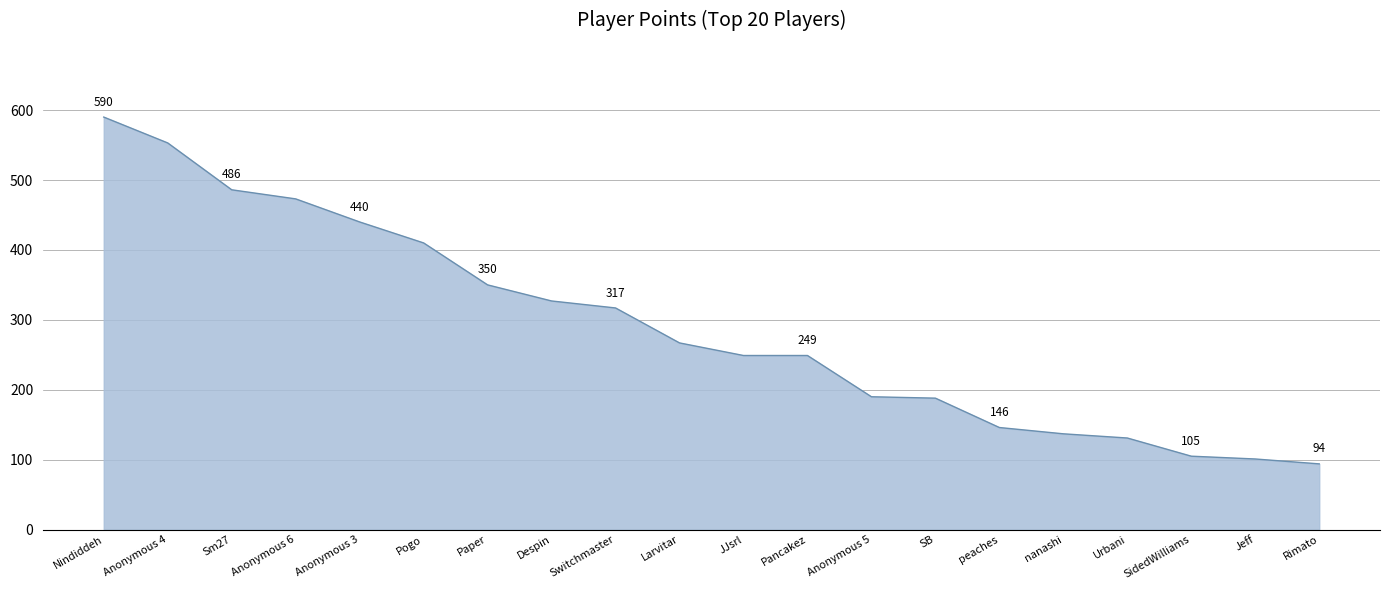

What is the sum of all values?

5803